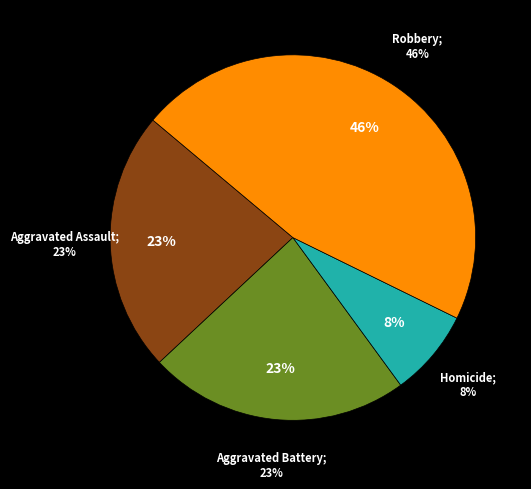

Does any single category account for the majority?

No